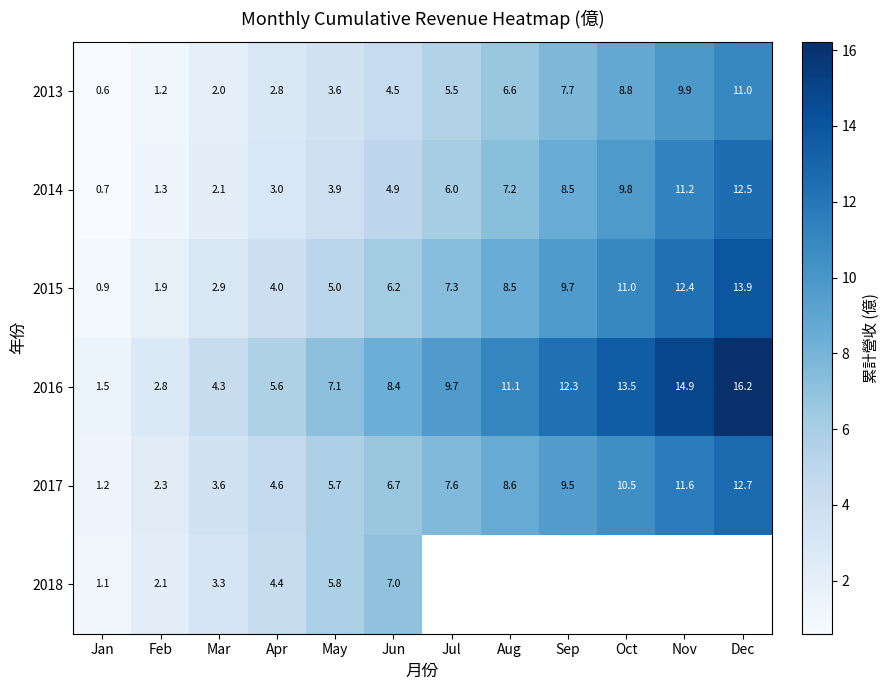

At which label is 2016 closest to 8?

Jun